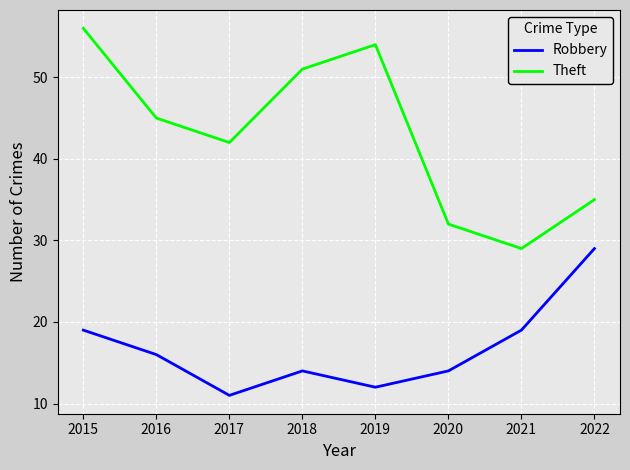

Rank the series by their maximum value, from highest to lowest.

Theft, Robbery